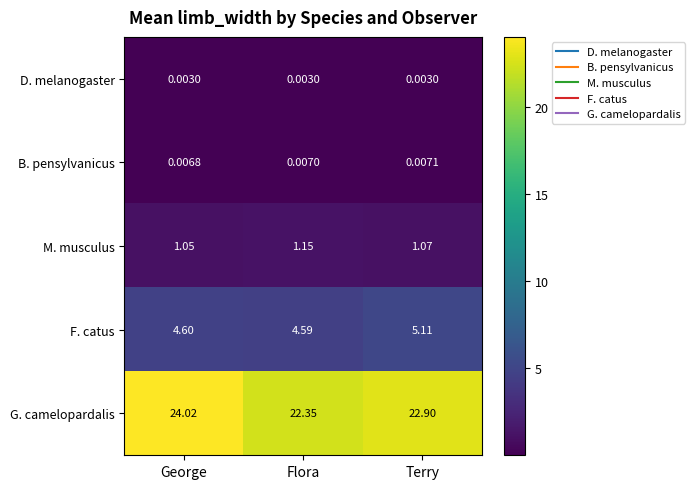

At which label is F. catus closest to 4?

Flora